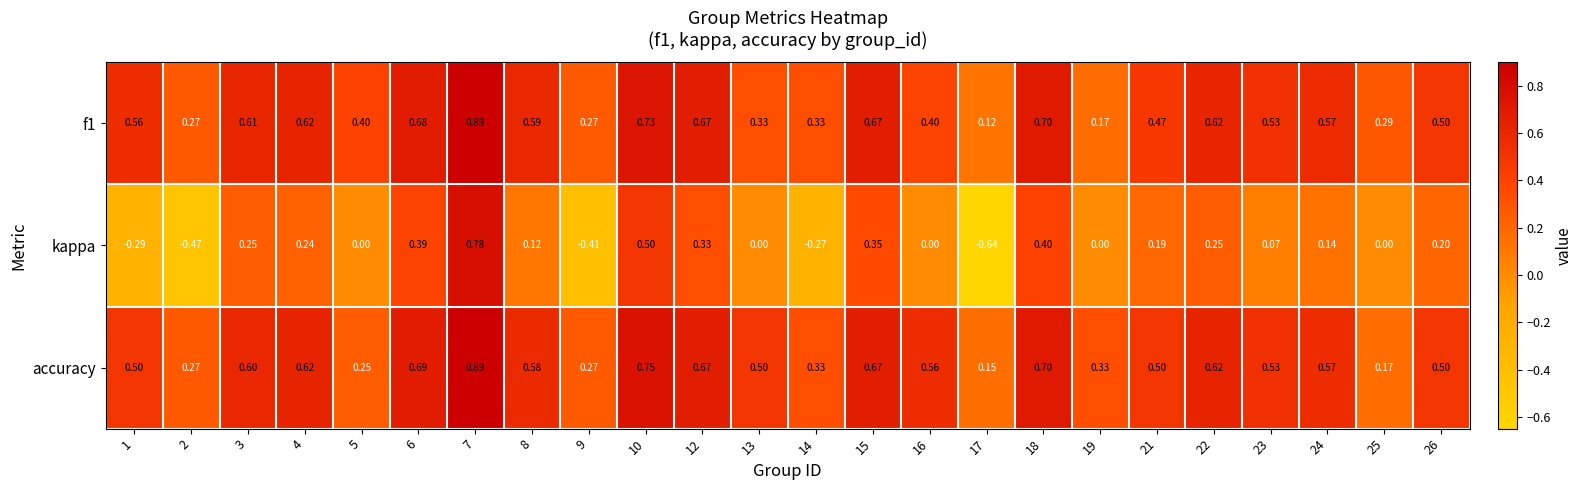

At how many categories does at least one series exceed 0?

24